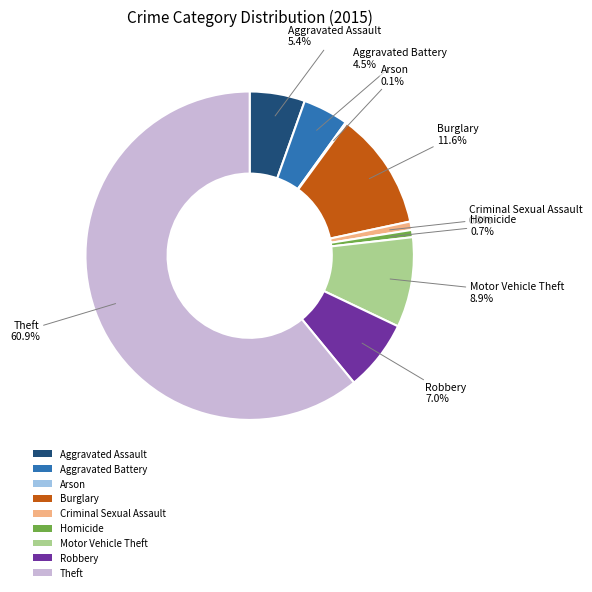

Between Aggravated Assault and Burglary, which is larger?

Burglary